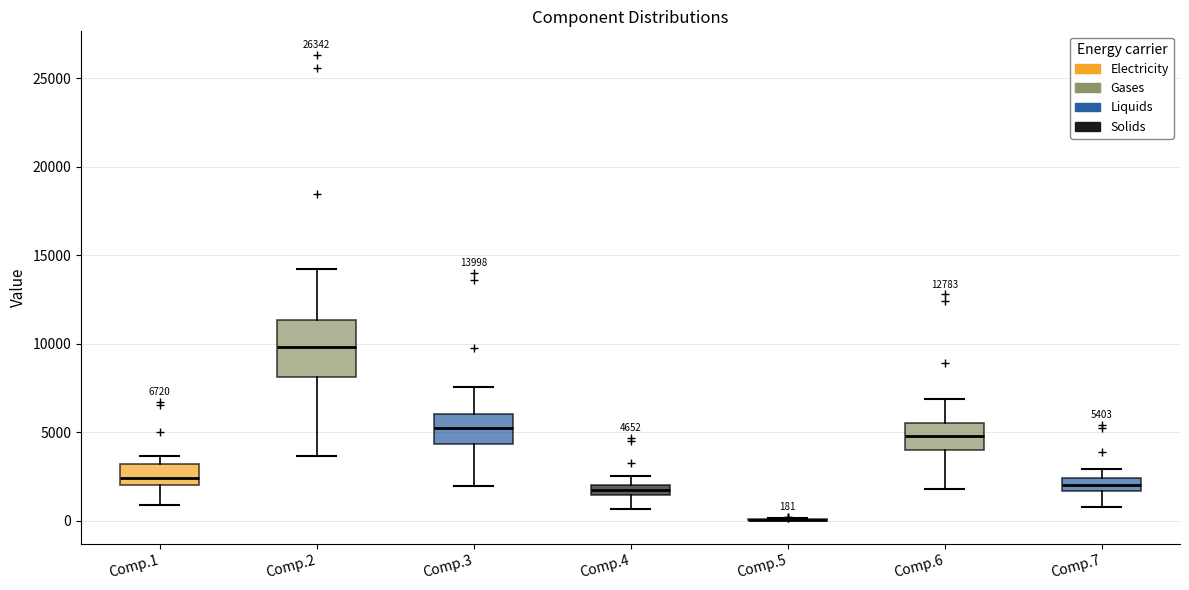

Comparing the boxes themselves (not the whiskers), which one is the tallest?

Comp.2